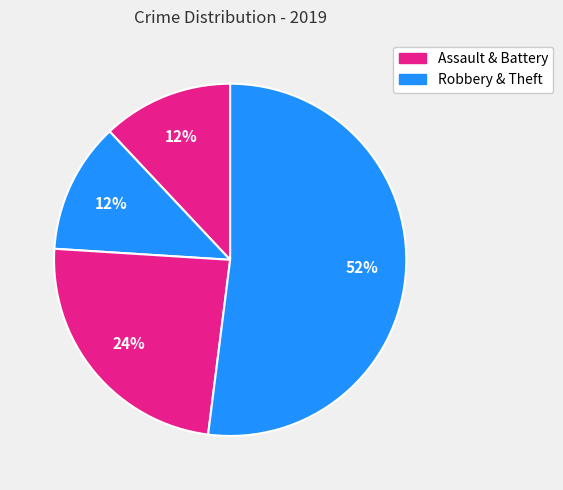

How many segments does this pie chart have?

4